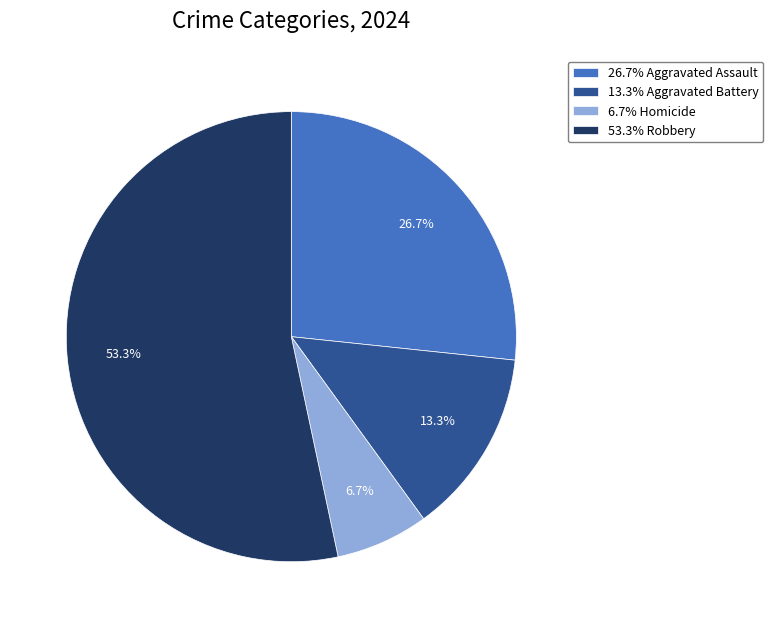

Between 26.7% Aggravated Assault and 13.3% Aggravated Battery, which is larger?

26.7% Aggravated Assault